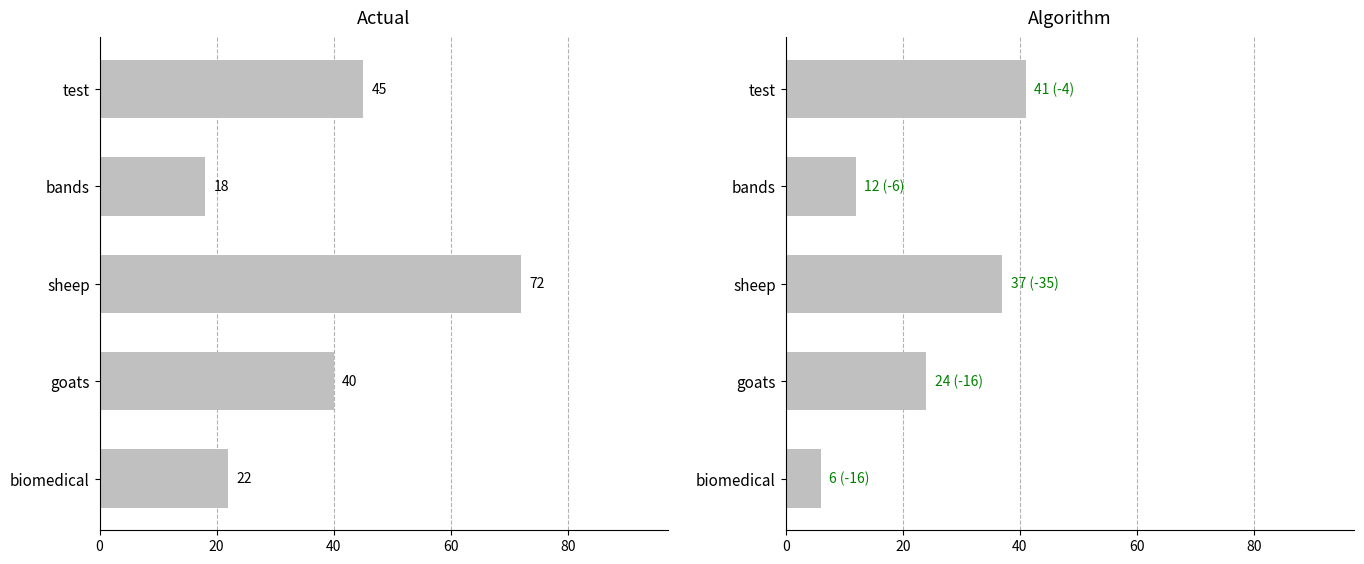

What is the value of the Actual bar at the 2nd from the left?

18